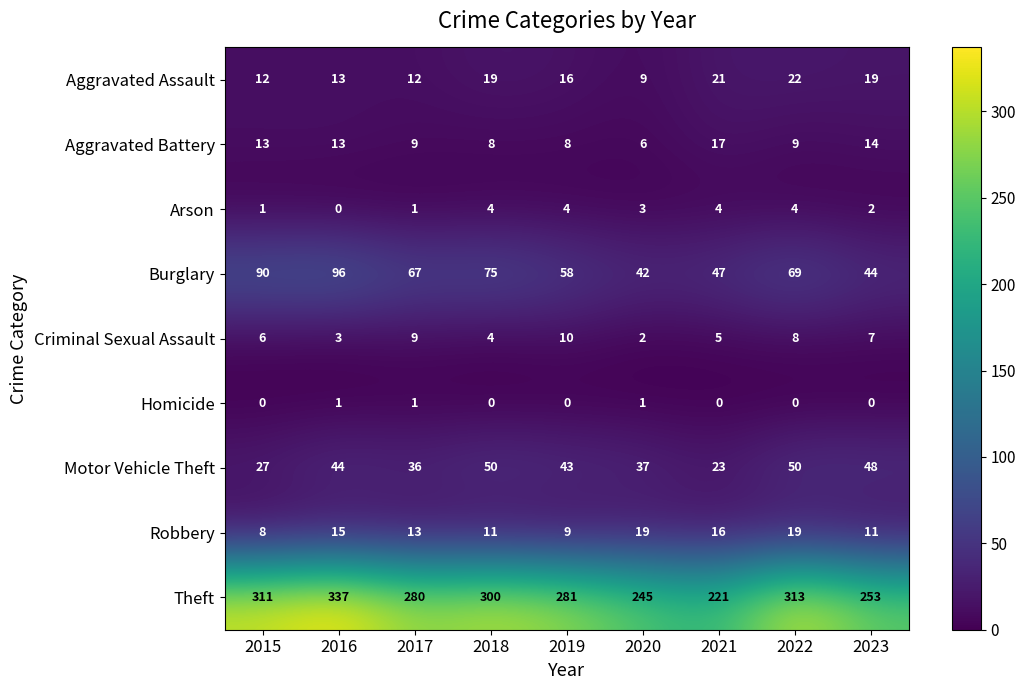

Which series has the largest total across all categories?

Theft